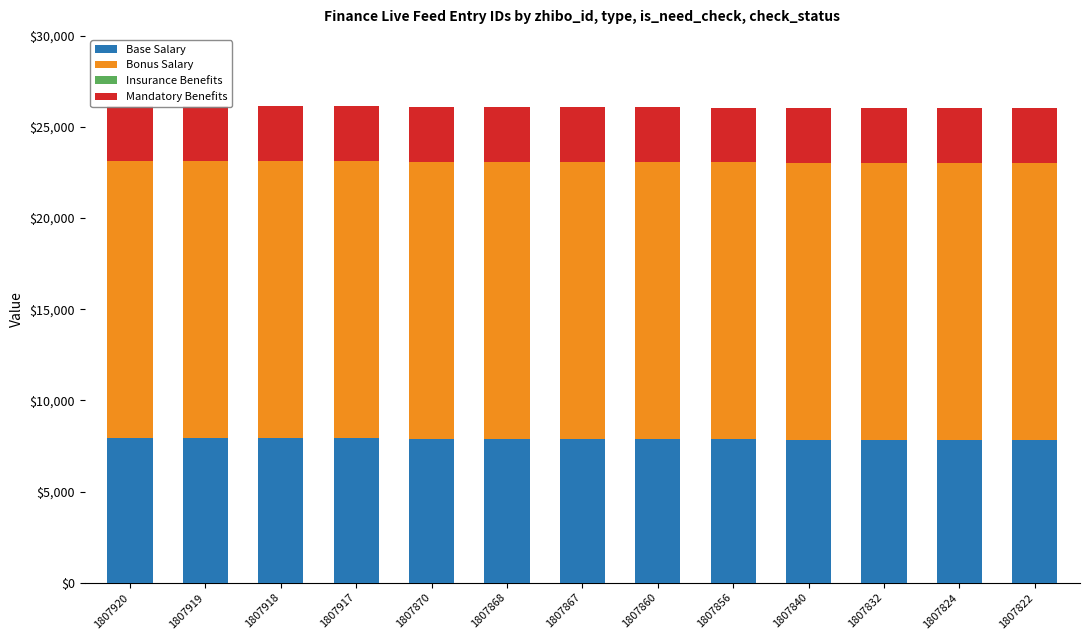

What is the sum of all Bonus Salary values?

197600